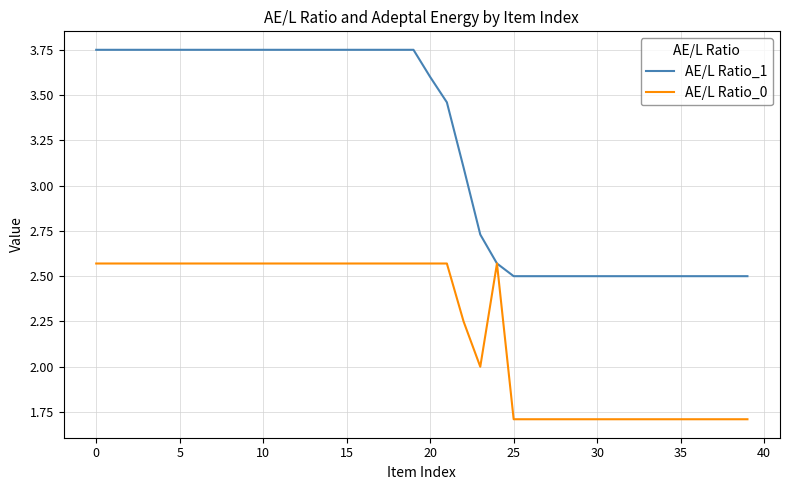

List the series in order of their peak value, highest first.

AE/L Ratio_1, AE/L Ratio_0